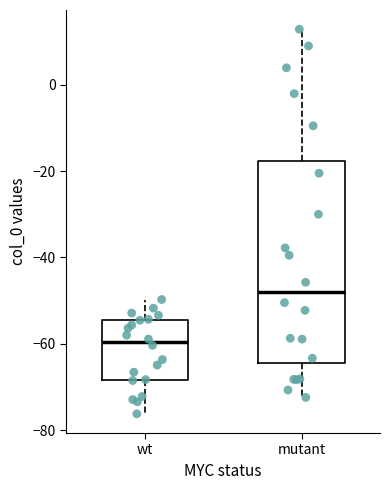

Reading left to right, transcribe this box plot: for each box, give where its median line is, the range the box spans, and where its two whiskers end, as read against the y-axis. The values are not printed on the chart, so give them approximately, as read against the axis.

wt: median -60, box -68 to -54, whiskers -76 to -50
mutant: median -48, box -64 to -18, whiskers -72 to 12